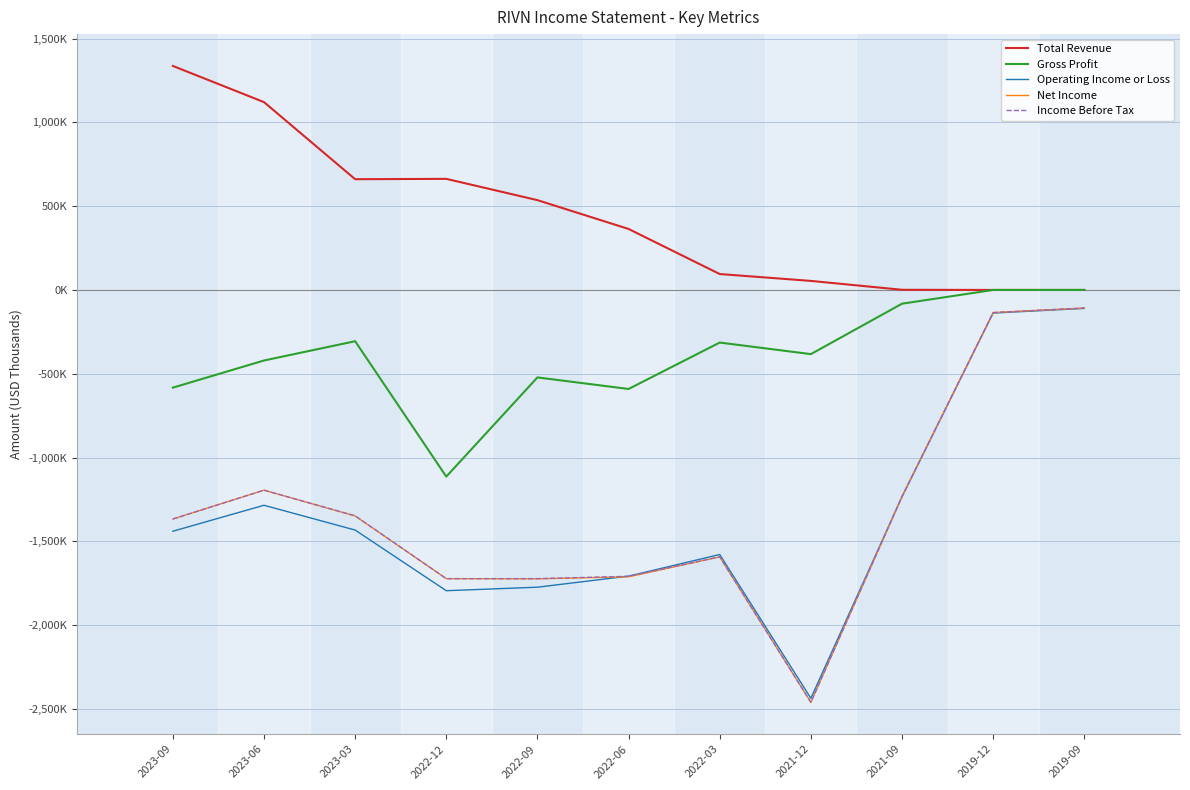

Reading left to right, what are all the values shown in this chart?

Total Revenue: 1337000	1121000	661000	663000	536000	364000	95000	54000	1000	0	0
Gross Profit: -583000	-421000	-306000	-1114000	-522000	-591000	-314000	-383000	-82000	0	0
Operating Income or Loss: -1440000	-1285000	-1433000	-1795000	-1774000	-1708000	-1579000	-2437000	-1234000	-138000	-110000
Net Income: -1367000	-1195000	-1349000	-1723000	-1724000	-1712000	-1593000	-2461000	-1233000	-135000	-108000
Income Before Tax: -1367000	-1195000	-1348000	-1723000	-1723000	-1709000	-1593000	-2461000	-1233000	-135000	-108000